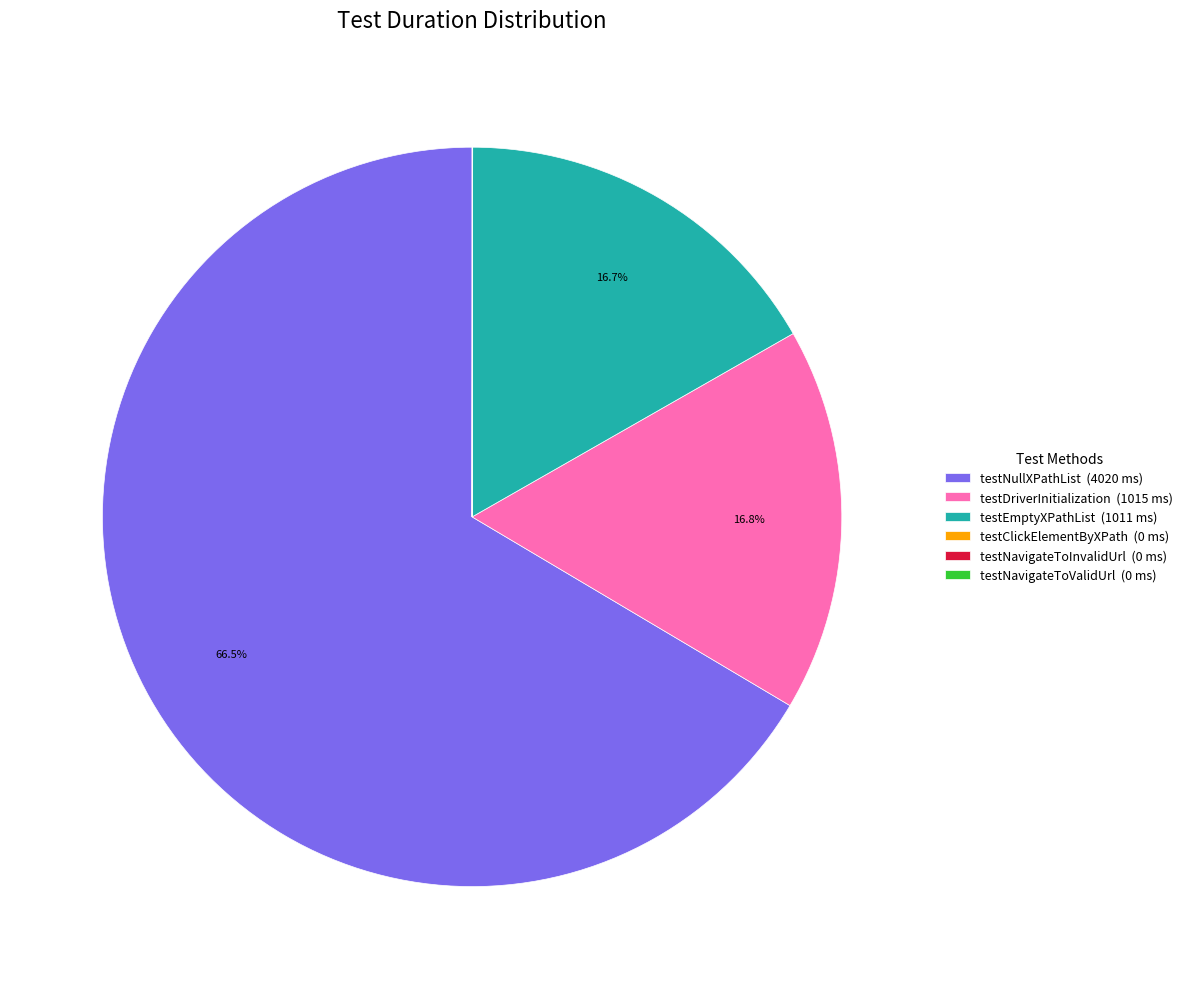

What is the largest slice in the pie chart?

testNullXPathList